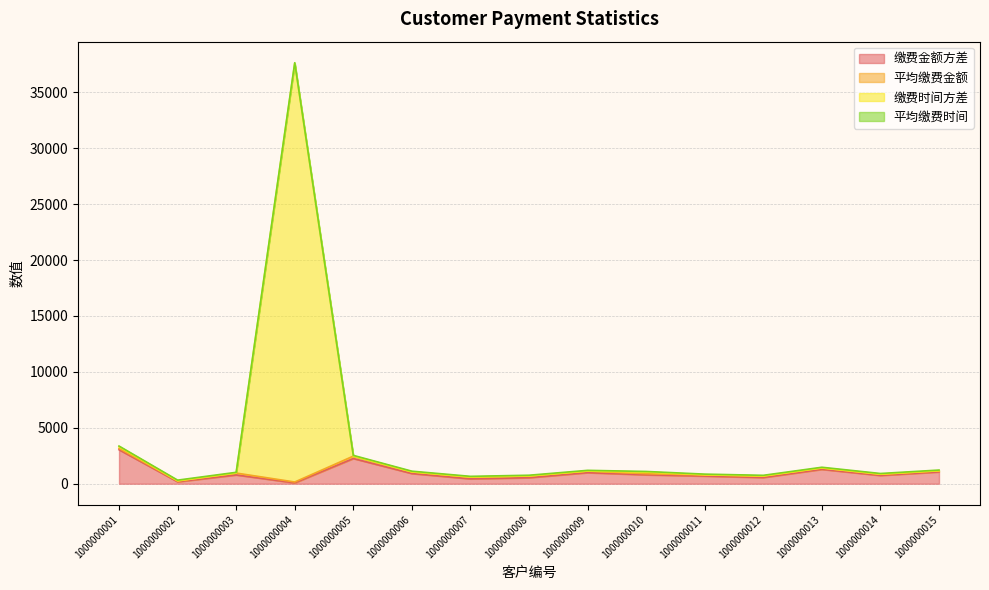

The 缴费金额方差 series shows 1052.9 at 1000000015. True or false?

True